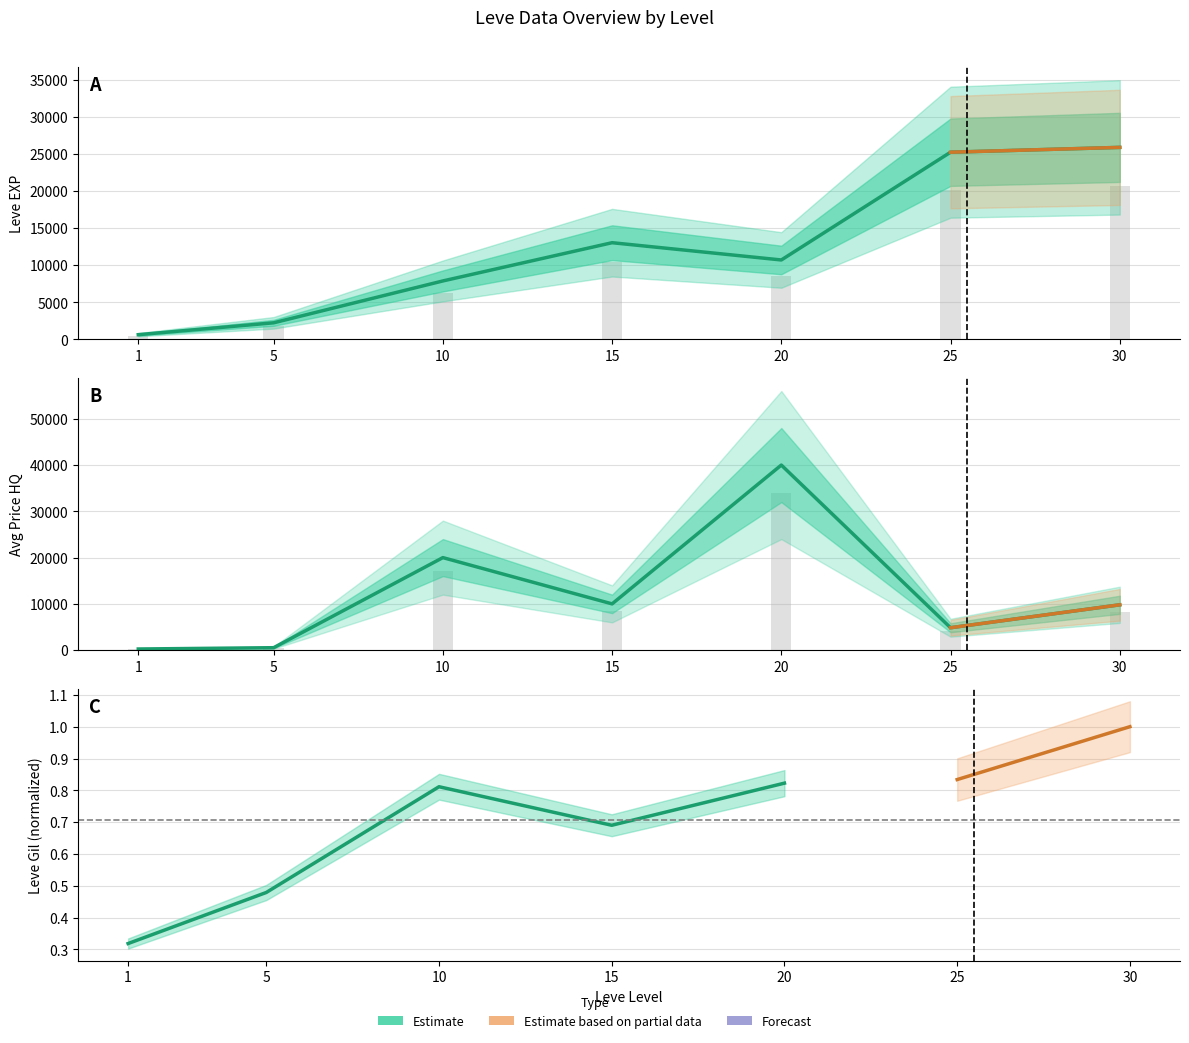

What is the value of the currentAveragePriceHQ bar at the 4th from the left?

10000.0